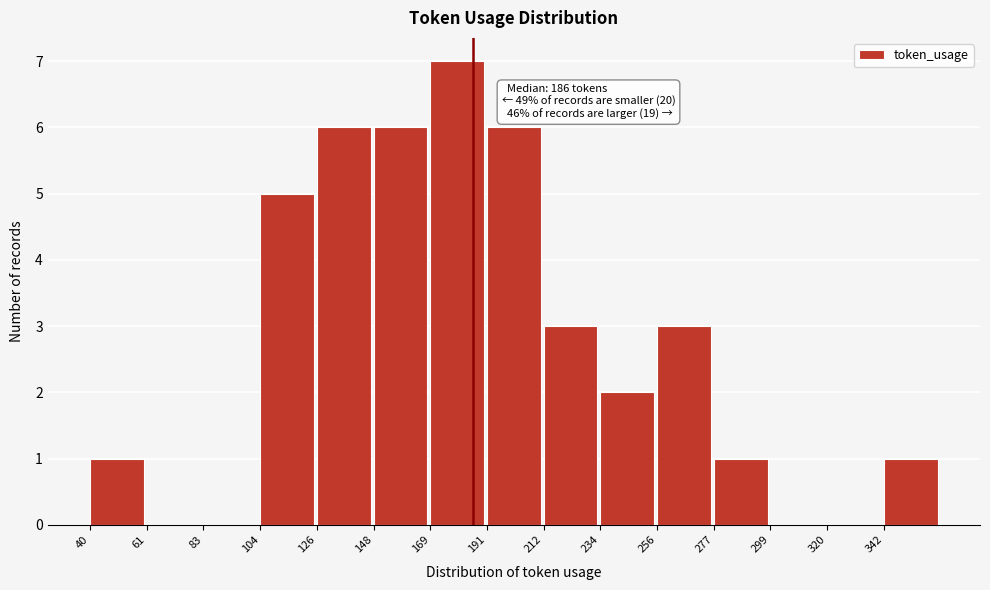

Over which range of the x-axis is the bar tallest?

170 to 190